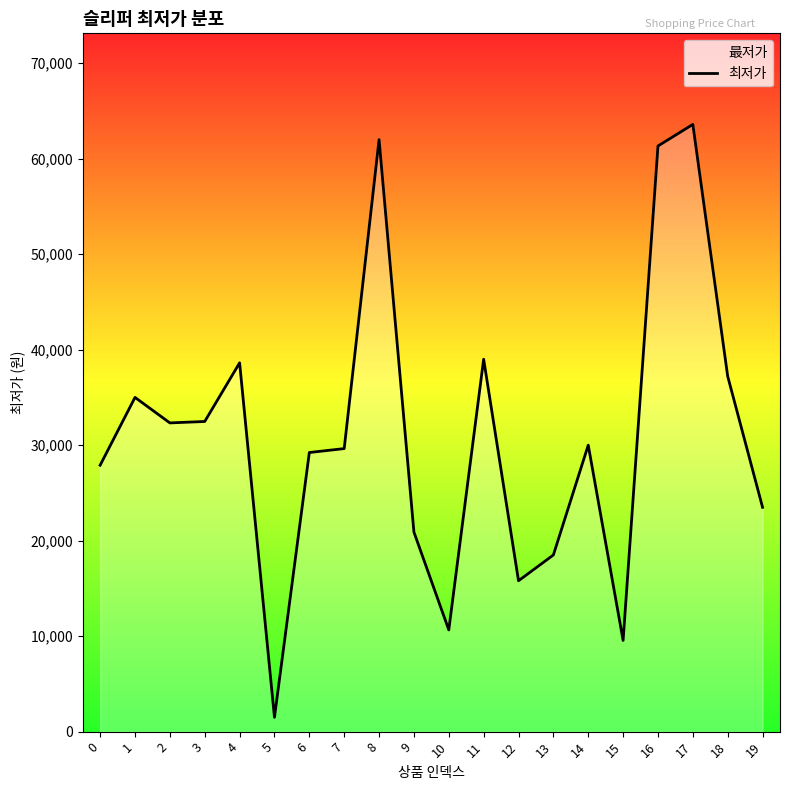

At which category does the data reach its first local peak?

1